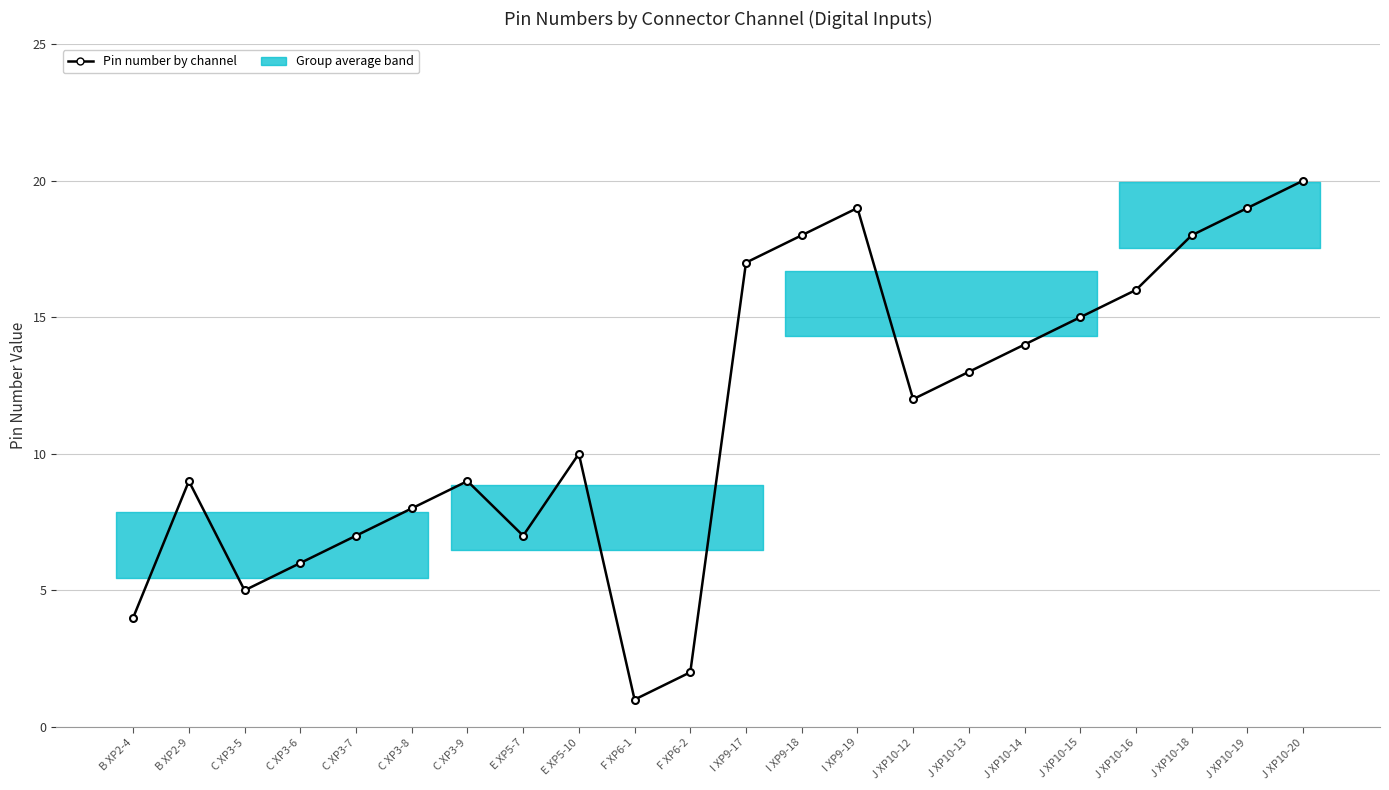

How many data points does each series have?

22